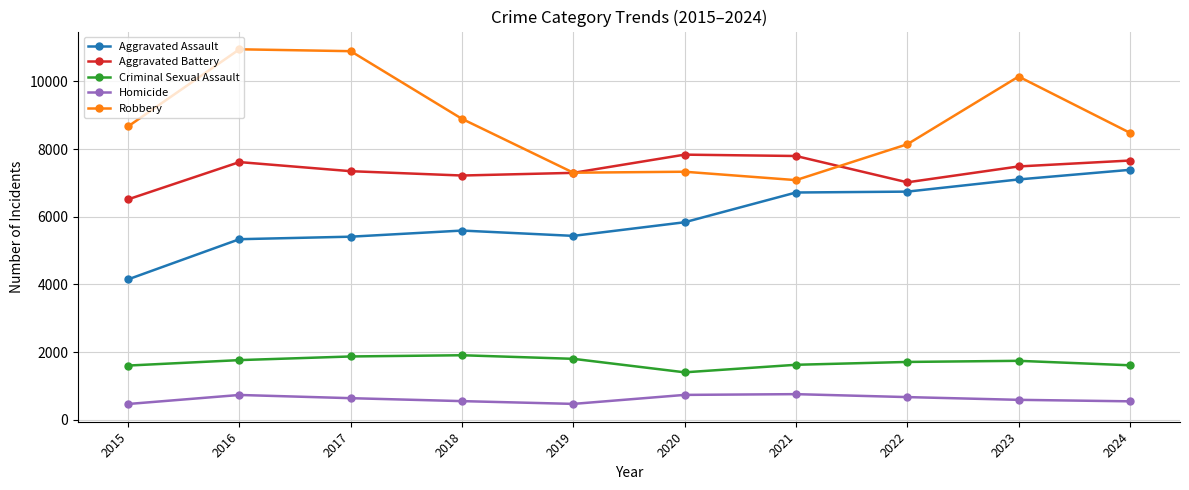

What is the spread (max minus min) of values at 2017?

10256